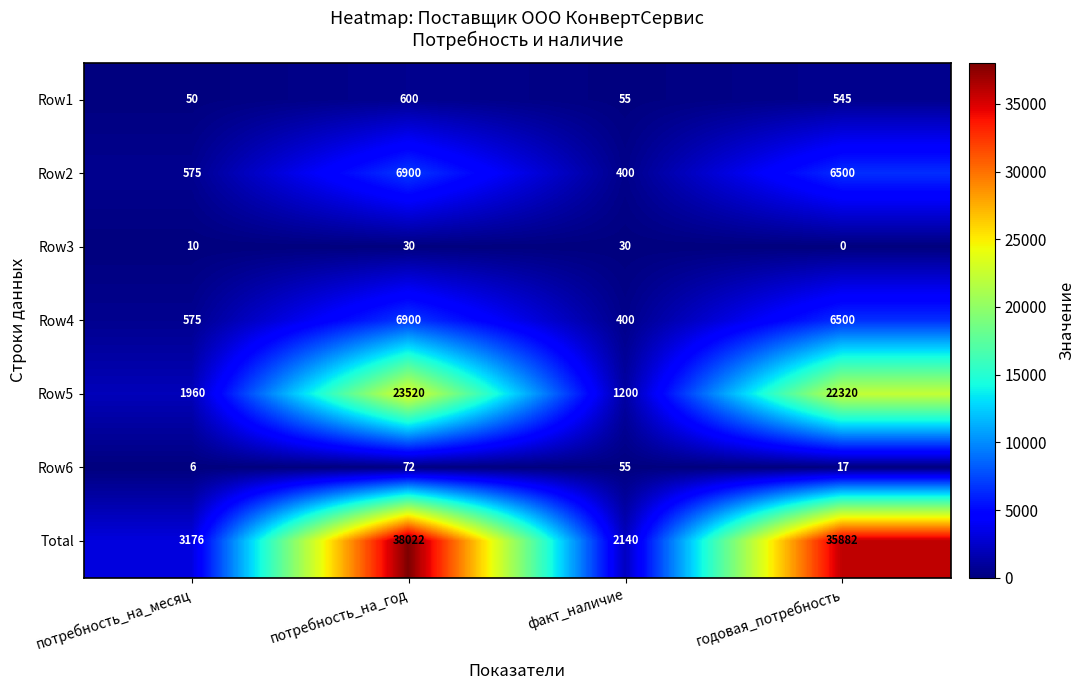

Reading left to right, list all the values displayed in this chart.

Row1: потребность_на_месяц=50	потребность_на_год=600	факт_наличие=55	годовая_потребность=545
Row2: потребность_на_месяц=575	потребность_на_год=6900	факт_наличие=400	годовая_потребность=6500
Row3: потребность_на_месяц=10	потребность_на_год=30	факт_наличие=30	годовая_потребность=0
Row4: потребность_на_месяц=575	потребность_на_год=6900	факт_наличие=400	годовая_потребность=6500
Row5: потребность_на_месяц=1960	потребность_на_год=23520	факт_наличие=1200	годовая_потребность=22320
Row6: потребность_на_месяц=6	потребность_на_год=72	факт_наличие=55	годовая_потребность=17
Total: потребность_на_месяц=3176	потребность_на_год=38022	факт_наличие=2140	годовая_потребность=35882